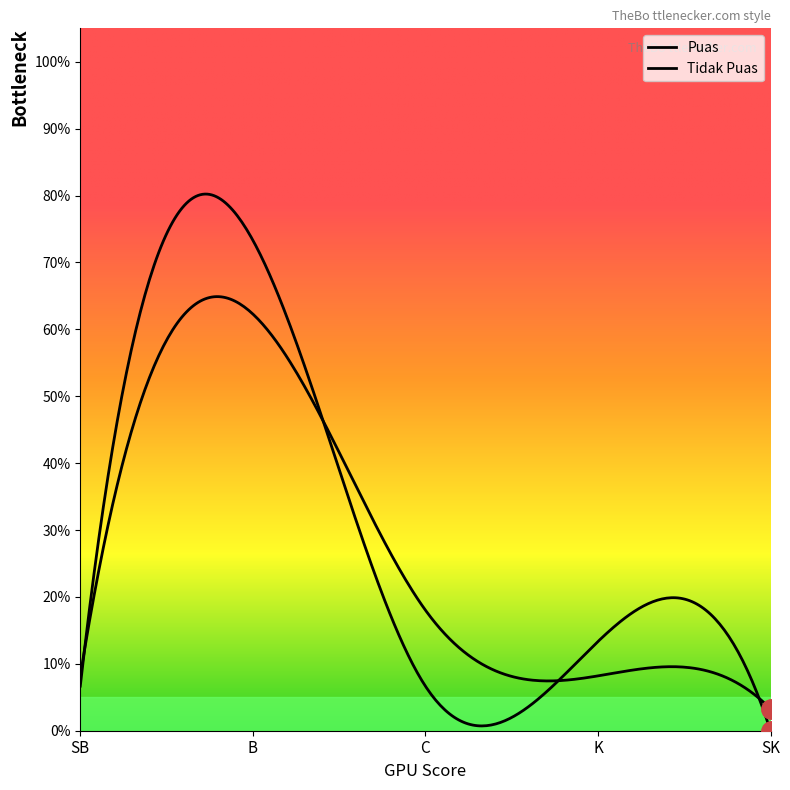

What is the label of the 3rd point from the right?

C